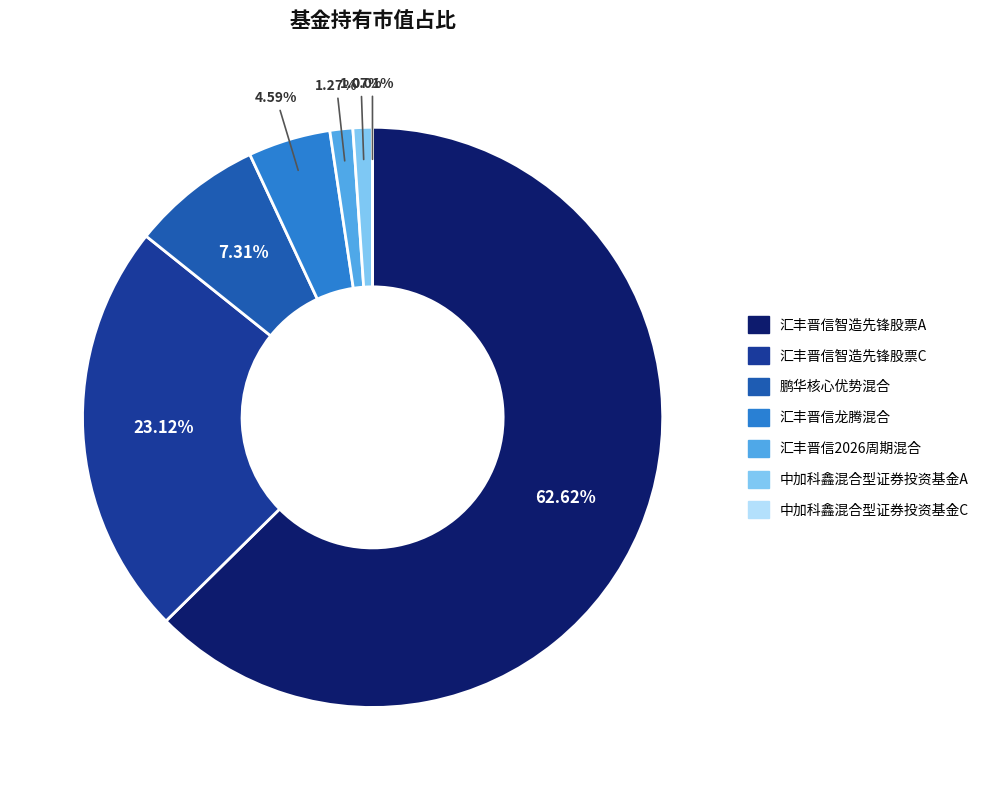

Is it true that 鹏华核心优势混合 is 7% of the pie?

True